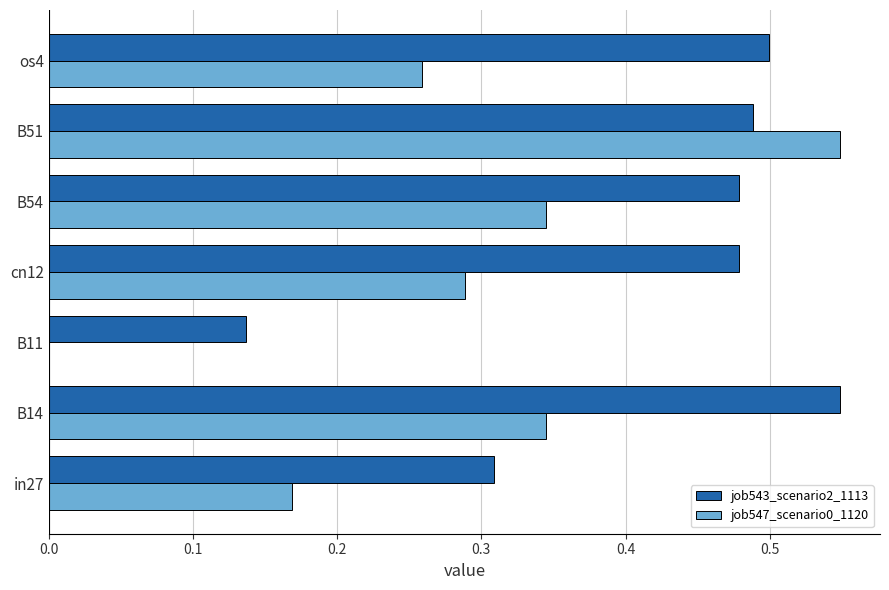

What is the sum of the job547_scenario0_1120 values at B51 and in27?

0.7